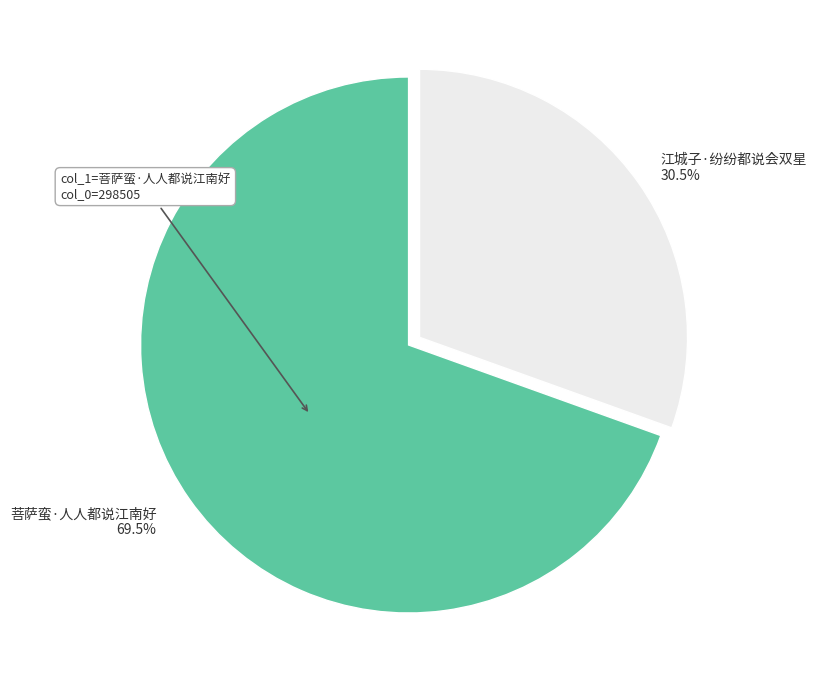

Does any single category account for the majority?

Yes